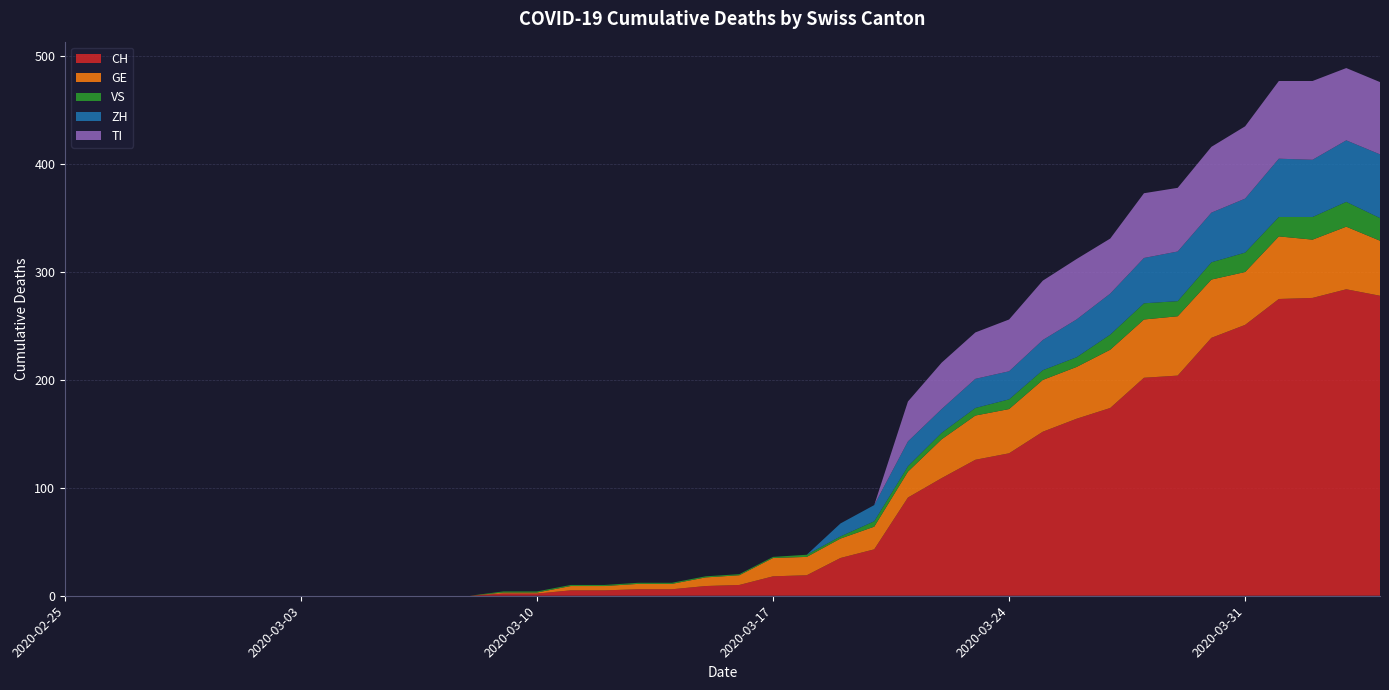

Reading left to right, extract all data points from this chart.

CH: 2020-02-25=0	2020-02-26=0	2020-02-27=0	2020-02-28=0	2020-02-29=0	2020-03-01=0	2020-03-02=0	2020-03-03=0	2020-03-04=0	2020-03-05=0	2020-03-06=0	2020-03-07=0	2020-03-08=0	2020-03-09=2	2020-03-10=2	2020-03-11=5	2020-03-12=5	2020-03-13=6	2020-03-14=6	2020-03-15=9	2020-03-16=10	2020-03-17=18	2020-03-18=19	2020-03-19=35	2020-03-20=43	2020-03-21=91	2020-03-22=109	2020-03-23=126	2020-03-24=132	2020-03-25=152	2020-03-26=164	2020-03-27=174	2020-03-28=202	2020-03-29=204	2020-03-30=239	2020-03-31=251	2020-04-01=275	2020-04-02=276	2020-04-03=284	2020-04-04=278
GE: 2020-02-25=0	2020-02-26=0	2020-02-27=0	2020-02-28=0	2020-02-29=0	2020-03-01=0	2020-03-02=0	2020-03-03=0	2020-03-04=0	2020-03-05=0	2020-03-06=0	2020-03-07=0	2020-03-08=0	2020-03-09=1	2020-03-10=1	2020-03-11=4	2020-03-12=4	2020-03-13=5	2020-03-14=5	2020-03-15=8	2020-03-16=9	2020-03-17=17	2020-03-18=17	2020-03-19=18	2020-03-20=21	2020-03-21=24	2020-03-22=36	2020-03-23=41	2020-03-24=41	2020-03-25=48	2020-03-26=48	2020-03-27=54	2020-03-28=54	2020-03-29=55	2020-03-30=54	2020-03-31=49	2020-04-01=58	2020-04-02=54	2020-04-03=58	2020-04-04=51
VS: 2020-02-25=0	2020-02-26=0	2020-02-27=0	2020-02-28=0	2020-02-29=0	2020-03-01=0	2020-03-02=0	2020-03-03=0	2020-03-04=0	2020-03-05=0	2020-03-06=0	2020-03-07=0	2020-03-08=0	2020-03-09=1	2020-03-10=1	2020-03-11=1	2020-03-12=1	2020-03-13=1	2020-03-14=1	2020-03-15=1	2020-03-16=1	2020-03-17=1	2020-03-18=2	2020-03-19=2	2020-03-20=5	2020-03-21=5	2020-03-22=6	2020-03-23=7	2020-03-24=9	2020-03-25=9	2020-03-26=9	2020-03-27=14	2020-03-28=15	2020-03-29=14	2020-03-30=16	2020-03-31=18	2020-04-01=18	2020-04-02=21	2020-04-03=23	2020-04-04=21
ZH: 2020-02-25=0	2020-02-26=0	2020-02-27=0	2020-02-28=0	2020-02-29=0	2020-03-01=0	2020-03-02=0	2020-03-03=0	2020-03-04=0	2020-03-05=0	2020-03-06=0	2020-03-07=0	2020-03-08=0	2020-03-09=0	2020-03-10=0	2020-03-11=0	2020-03-12=0	2020-03-13=0	2020-03-14=0	2020-03-15=0	2020-03-16=0	2020-03-17=0	2020-03-18=0	2020-03-19=12	2020-03-20=15	2020-03-21=23	2020-03-22=22	2020-03-23=27	2020-03-24=26	2020-03-25=28	2020-03-26=35	2020-03-27=38	2020-03-28=42	2020-03-29=46	2020-03-30=46	2020-03-31=50	2020-04-01=54	2020-04-02=53	2020-04-03=57	2020-04-04=59
TI: 2020-02-25=0	2020-02-26=0	2020-02-27=0	2020-02-28=0	2020-02-29=0	2020-03-01=0	2020-03-02=0	2020-03-03=0	2020-03-04=0	2020-03-05=0	2020-03-06=0	2020-03-07=0	2020-03-08=0	2020-03-09=0	2020-03-10=0	2020-03-11=0	2020-03-12=0	2020-03-13=0	2020-03-14=0	2020-03-15=0	2020-03-16=0	2020-03-17=0	2020-03-18=0	2020-03-19=0	2020-03-20=0	2020-03-21=37	2020-03-22=43	2020-03-23=43	2020-03-24=48	2020-03-25=55	2020-03-26=56	2020-03-27=51	2020-03-28=60	2020-03-29=59	2020-03-30=61	2020-03-31=67	2020-04-01=72	2020-04-02=73	2020-04-03=67	2020-04-04=67